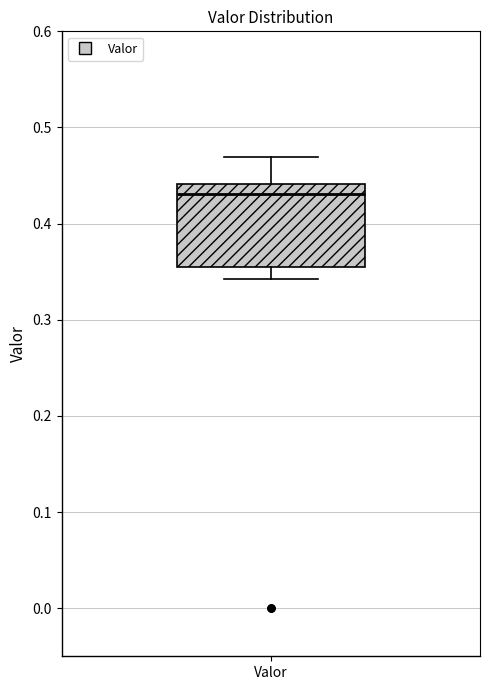

Where does the lower whisker of the box for Valor end on the y-axis? The values are not printed on the chart, so give them approximately, as read against the axis.

0.34